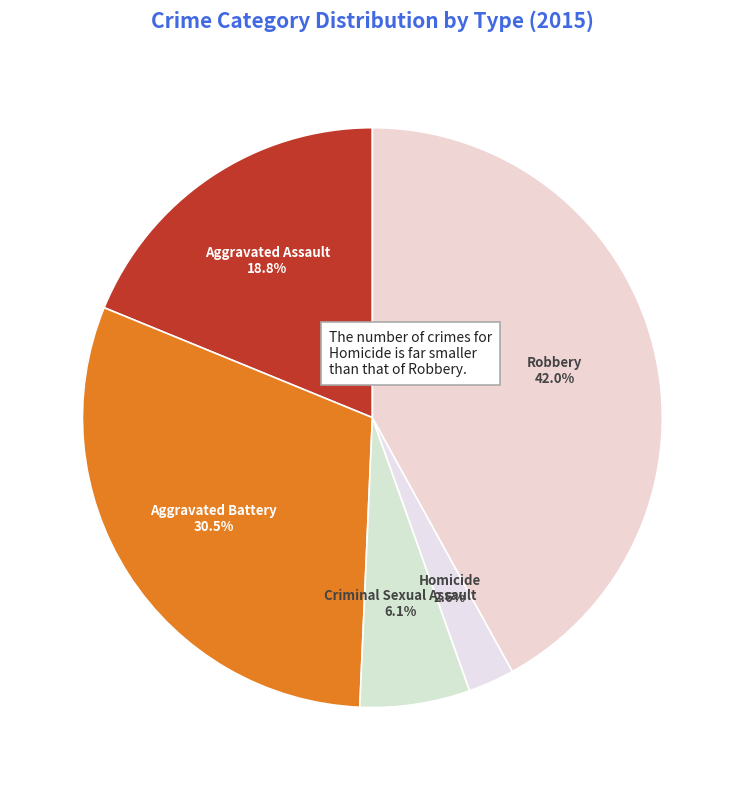

Is there a majority slice in this chart?

No